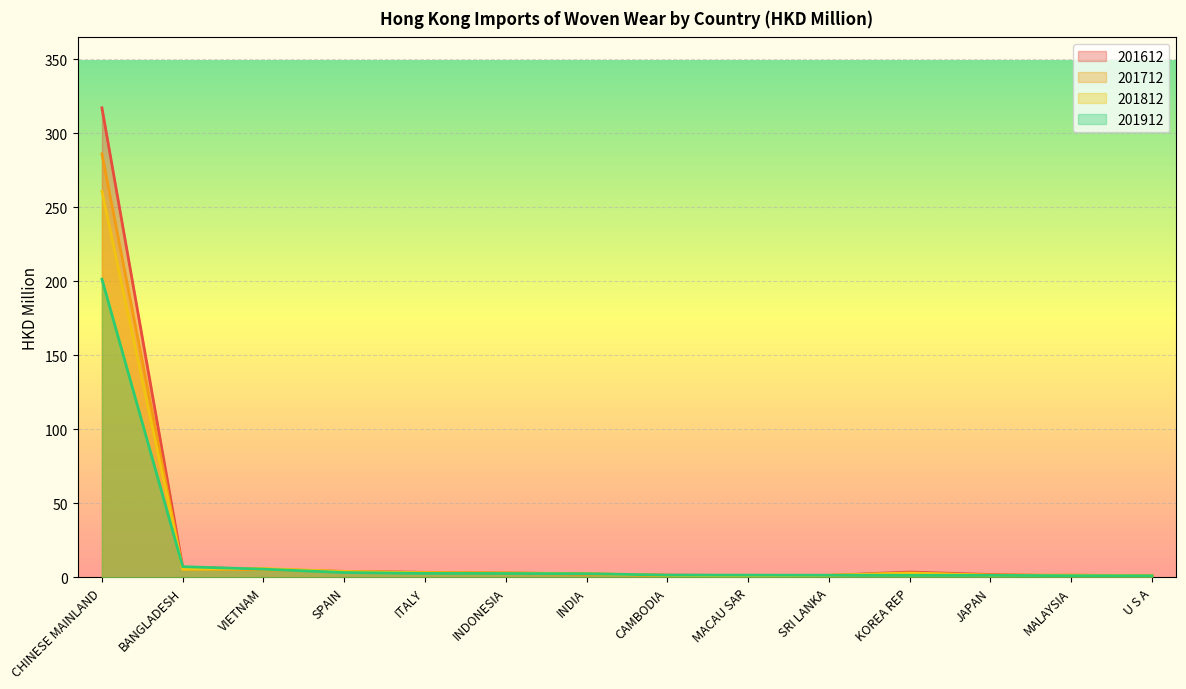

At MACAU SAR, list the series in order from smallest to largest.

201812, 201712, 201612, 201912